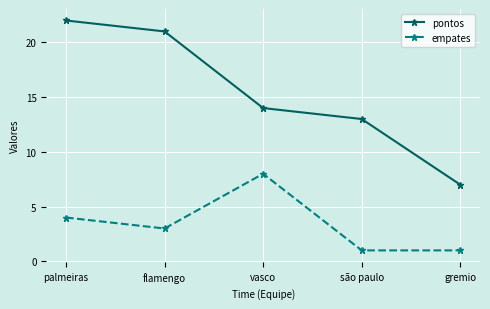

What is the smallest value displayed?

1